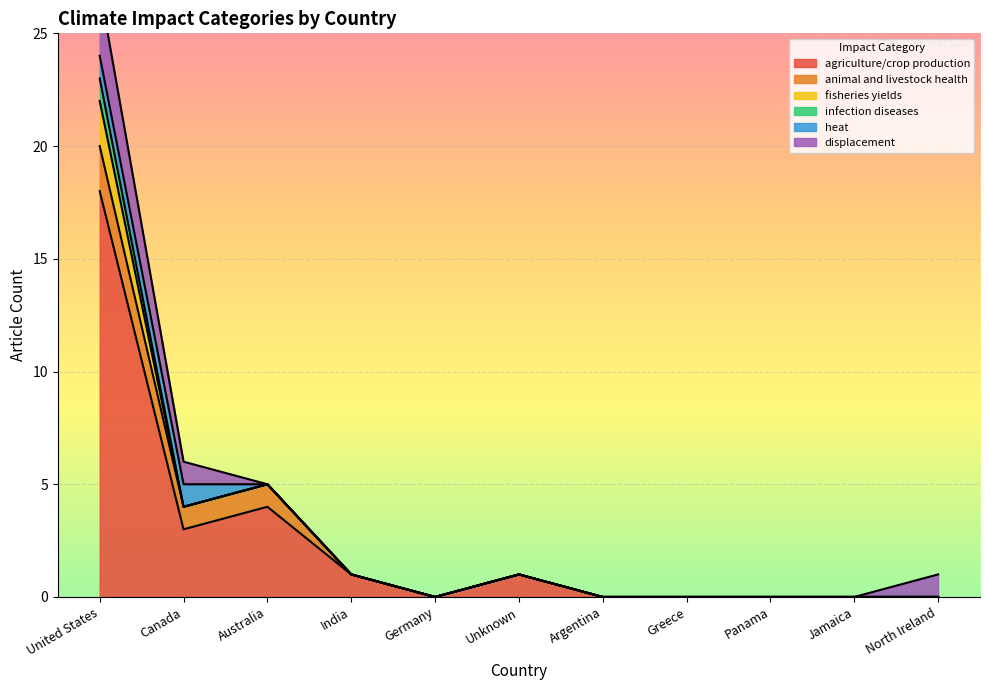

How many data points in agriculture/crop production are above 0?

5